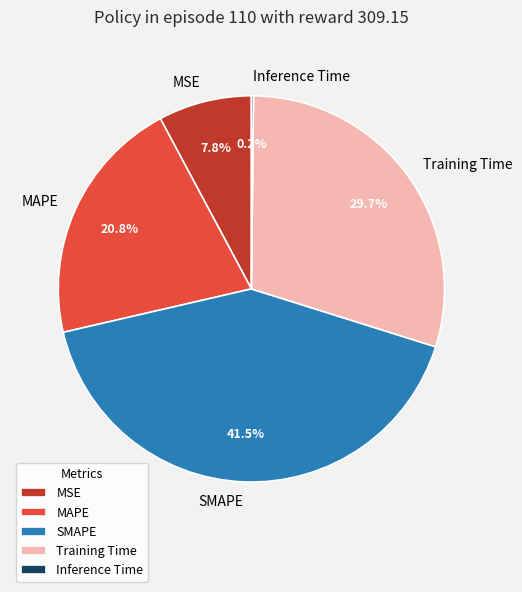

Which category has the biggest portion of the pie?

SMAPE